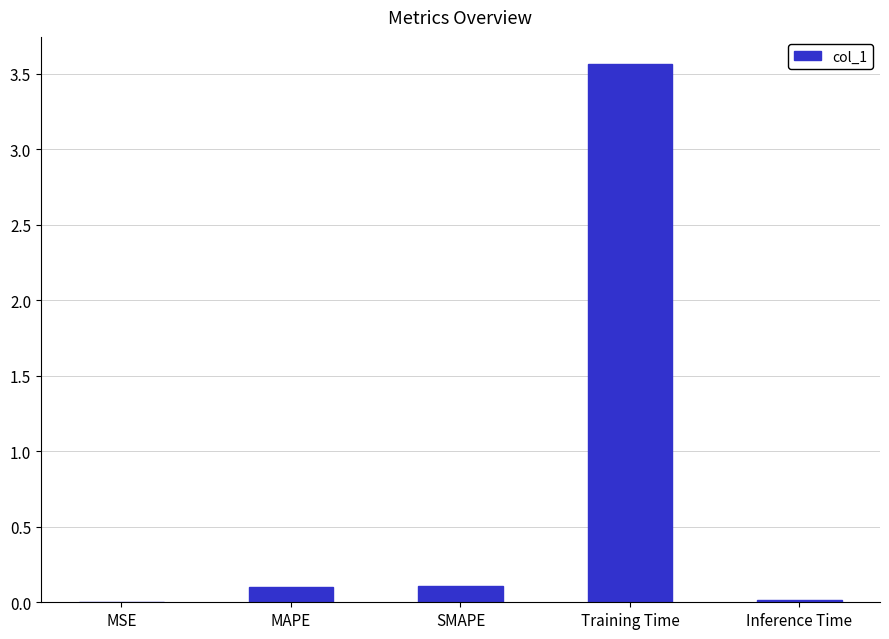

What is the average value?

0.8